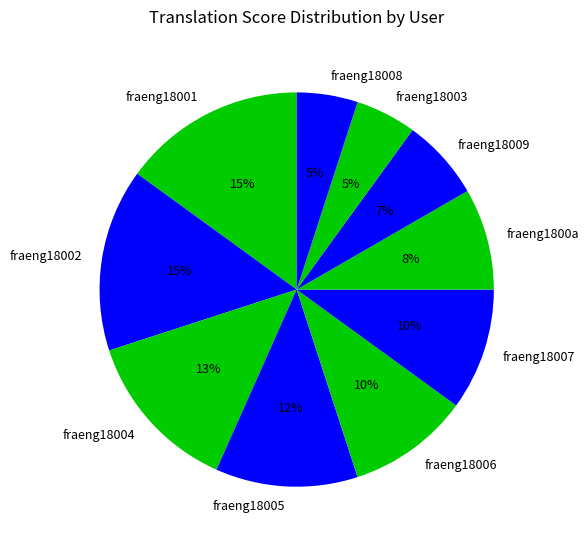

To the nearest percent, what portion does fraeng18009 represent?

7%